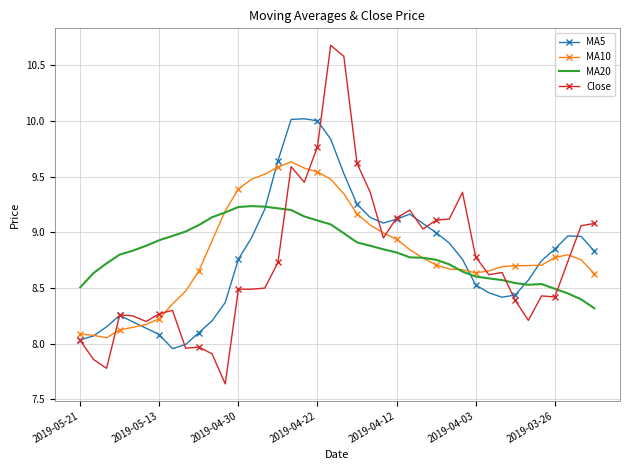

True or false: MA20 and Close cross at least once.

True